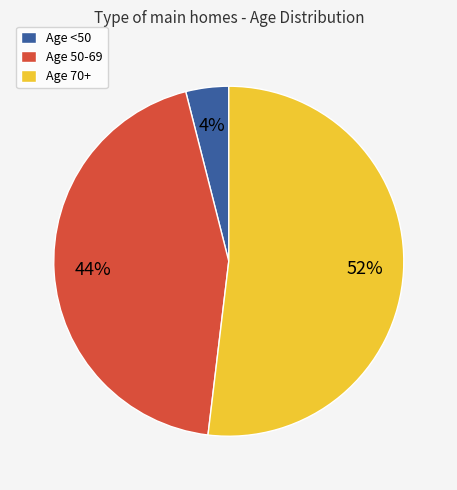

The Age <50 slice represents 4% of the pie. True or false?

True